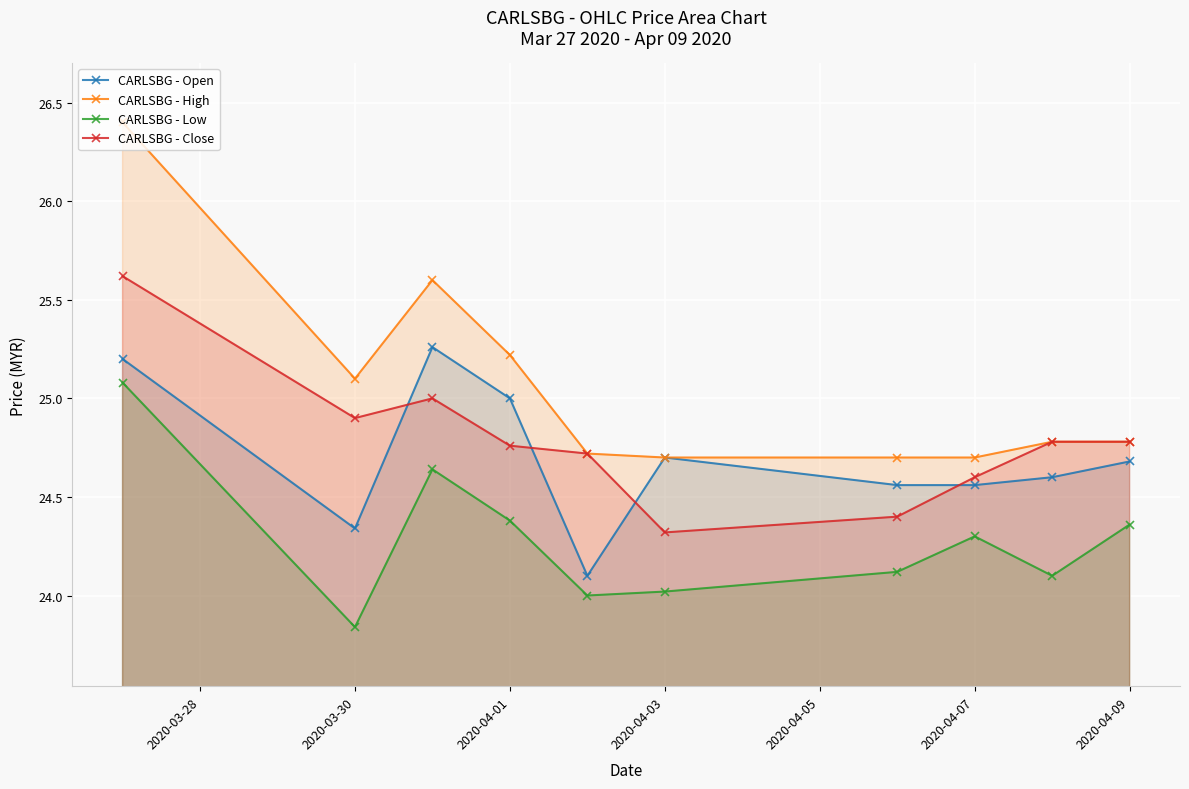

Is it true that CARLSBG - Open equals 24.7 at 2020-04-09?

True